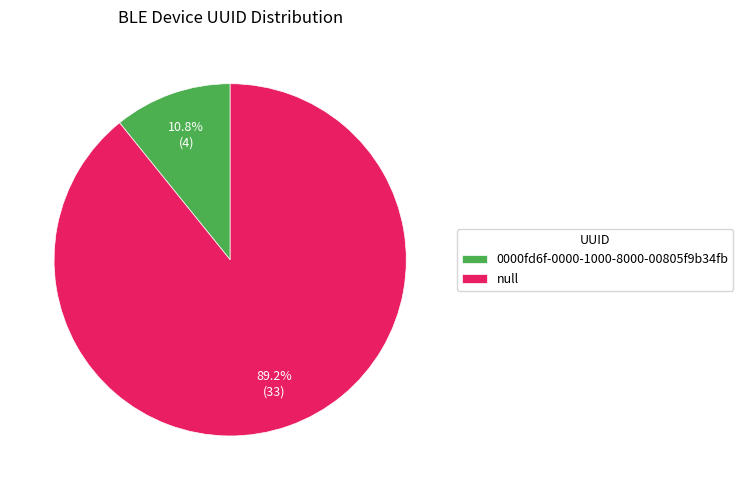

True or false: 0000fd6f-0000-1000-8000-00805f9b34fb accounts for 11% of the total.

True